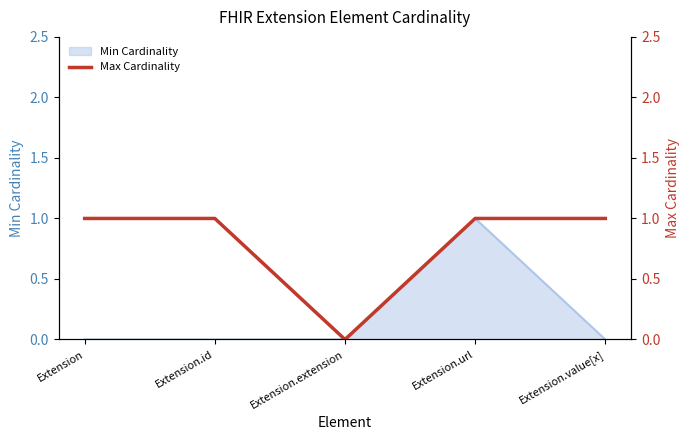

Reading left to right, extract all data points from this chart.

Extension=1	Extension.id=1	Extension.extension=0	Extension.url=1	Extension.value[x]=1